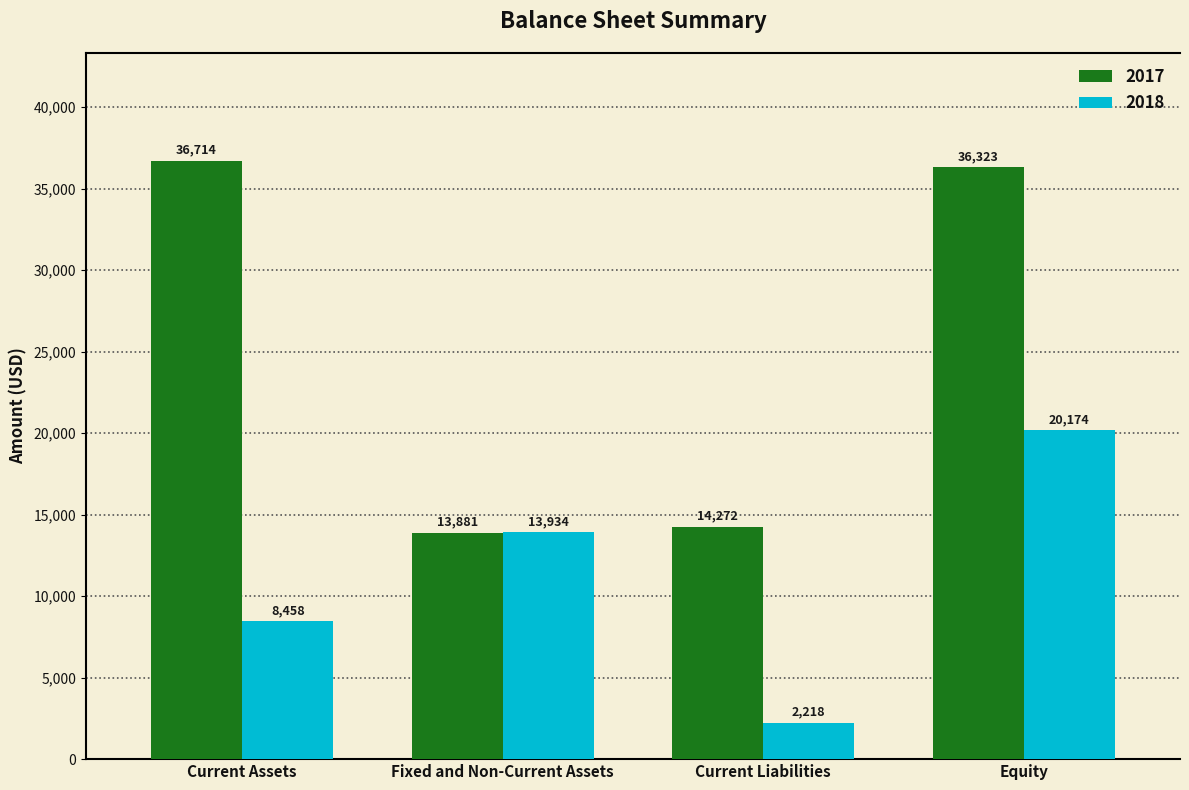

How many categories are shown in the chart?

4